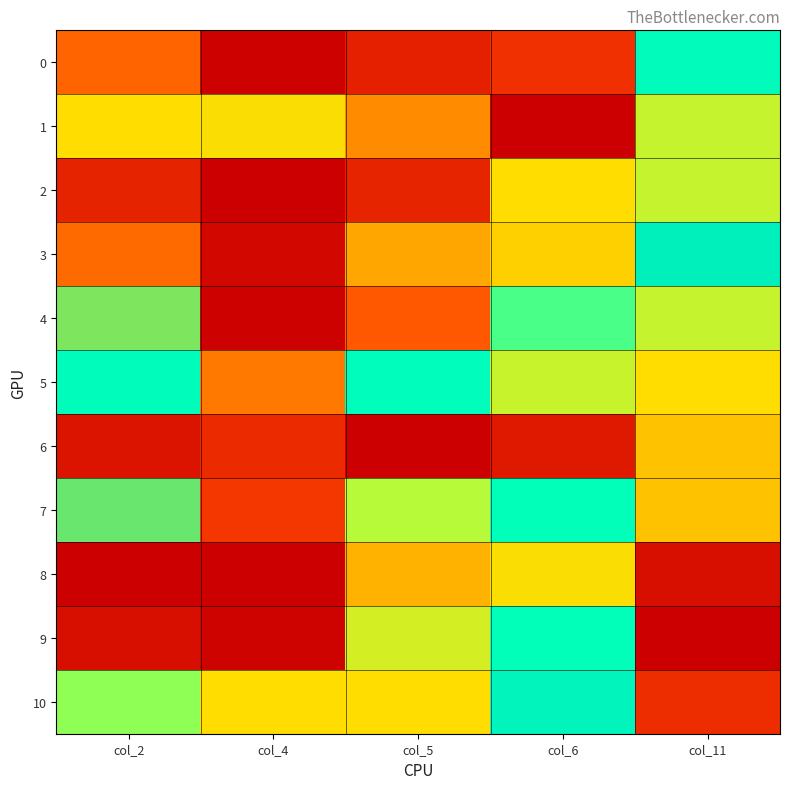

Which series has the largest total across all categories?

10